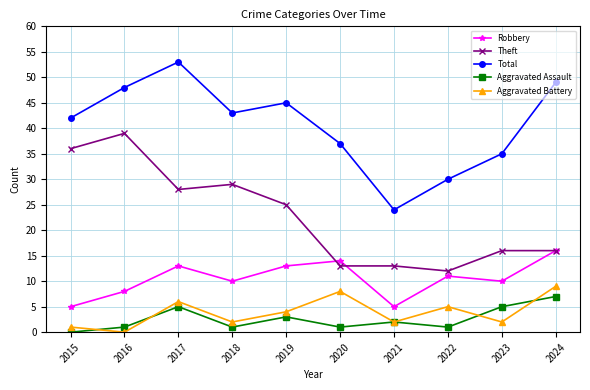

What is the value of the Robbery point at the 9th from the left?

10